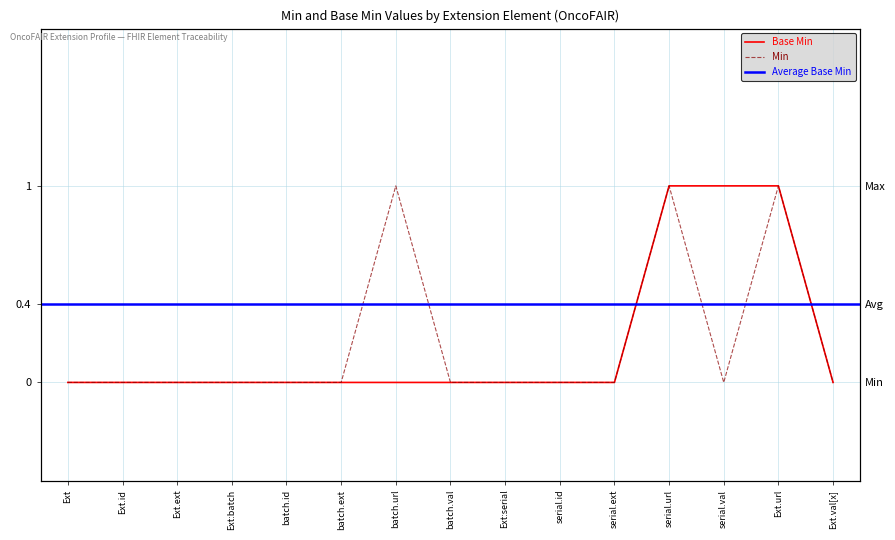

What is the change in value from batch.ext to Ext.url?

+1